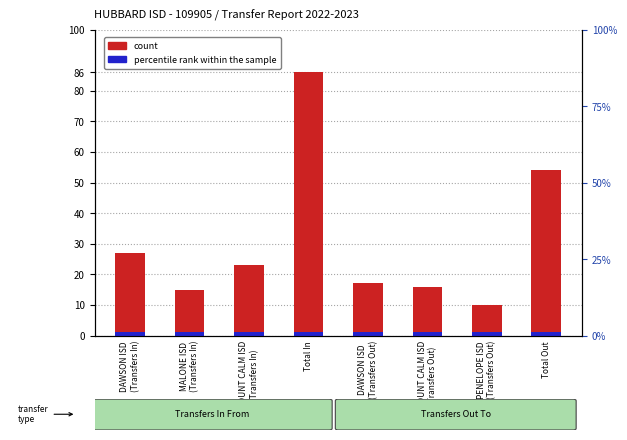

Which category has the lowest value across all series?

DAWSON ISD
(Transfers In)